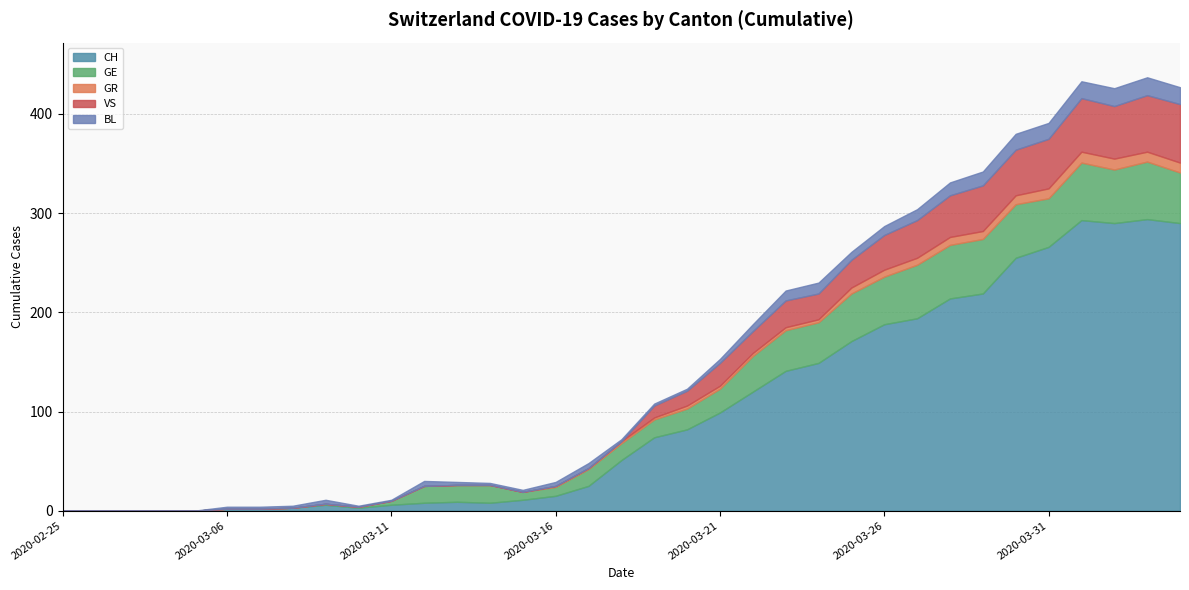

How many lines are shown in the chart?

5